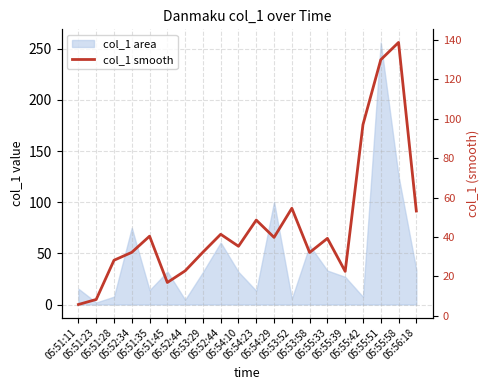

What is the difference between the second highest and second lowest values?

121.4